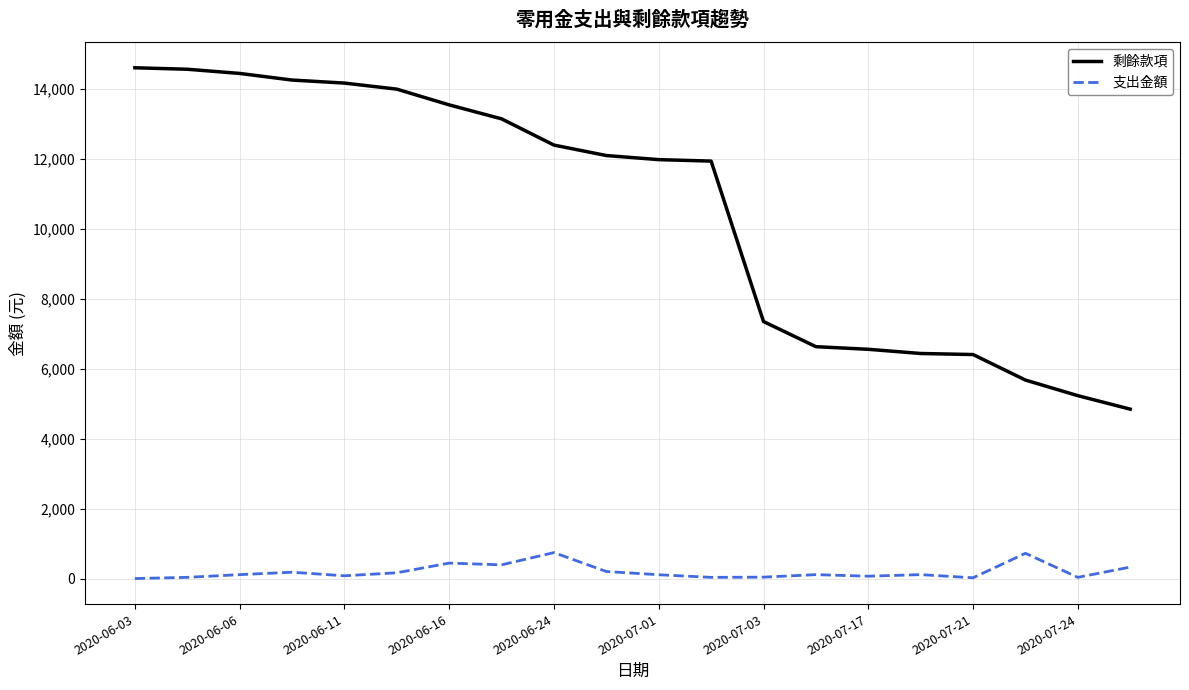

True or false: 剩餘款項 and 支出金額 cross at least once.

False